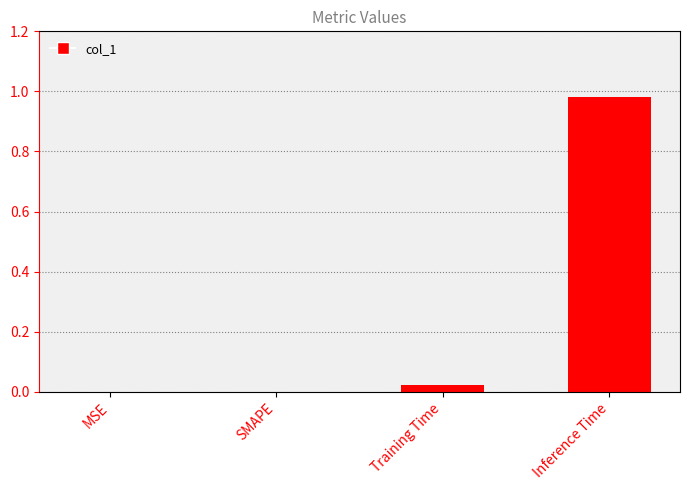

True or false: the data shows -0.4 at SMAPE.

False